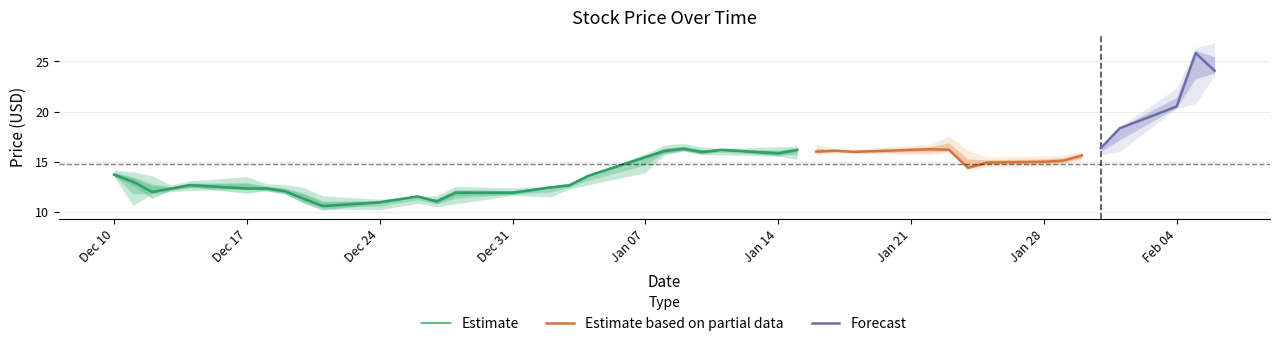

At which category does low reach its first local peak?

2018-12-17